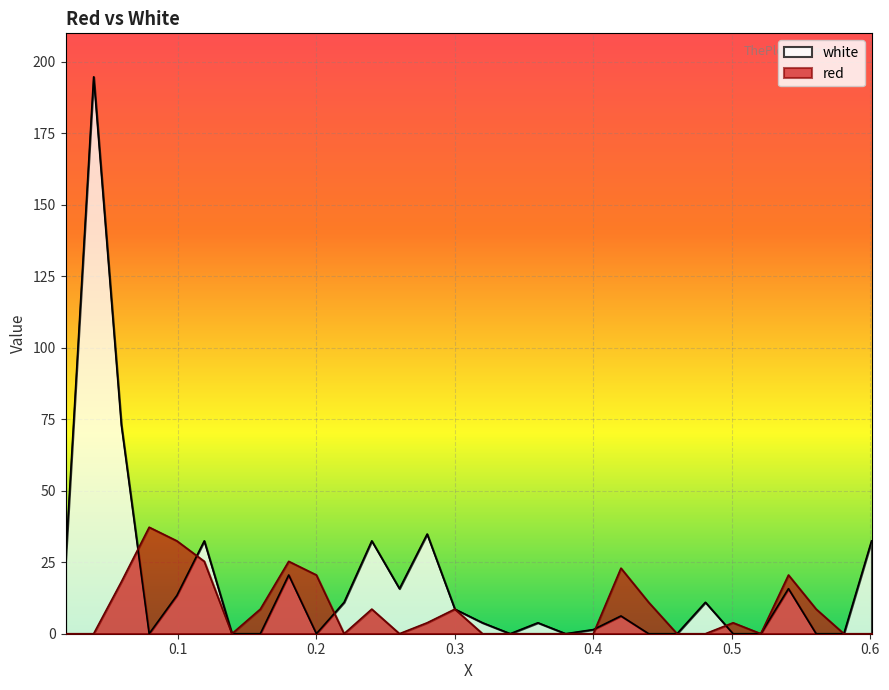

How many series are shown in this chart?

2